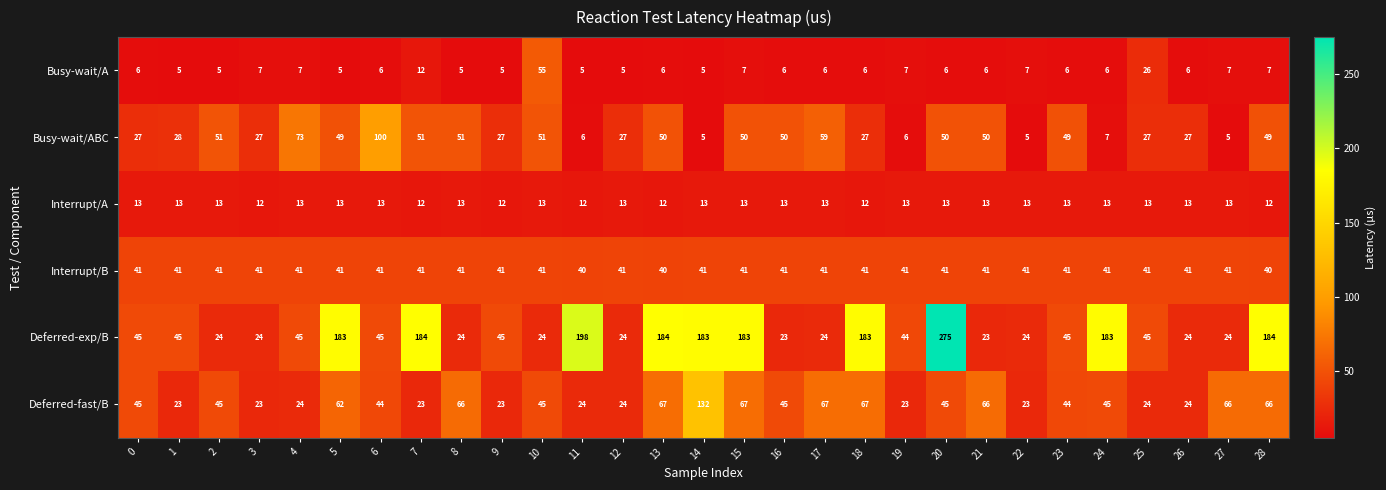

What is the total value across all series at 17?

210